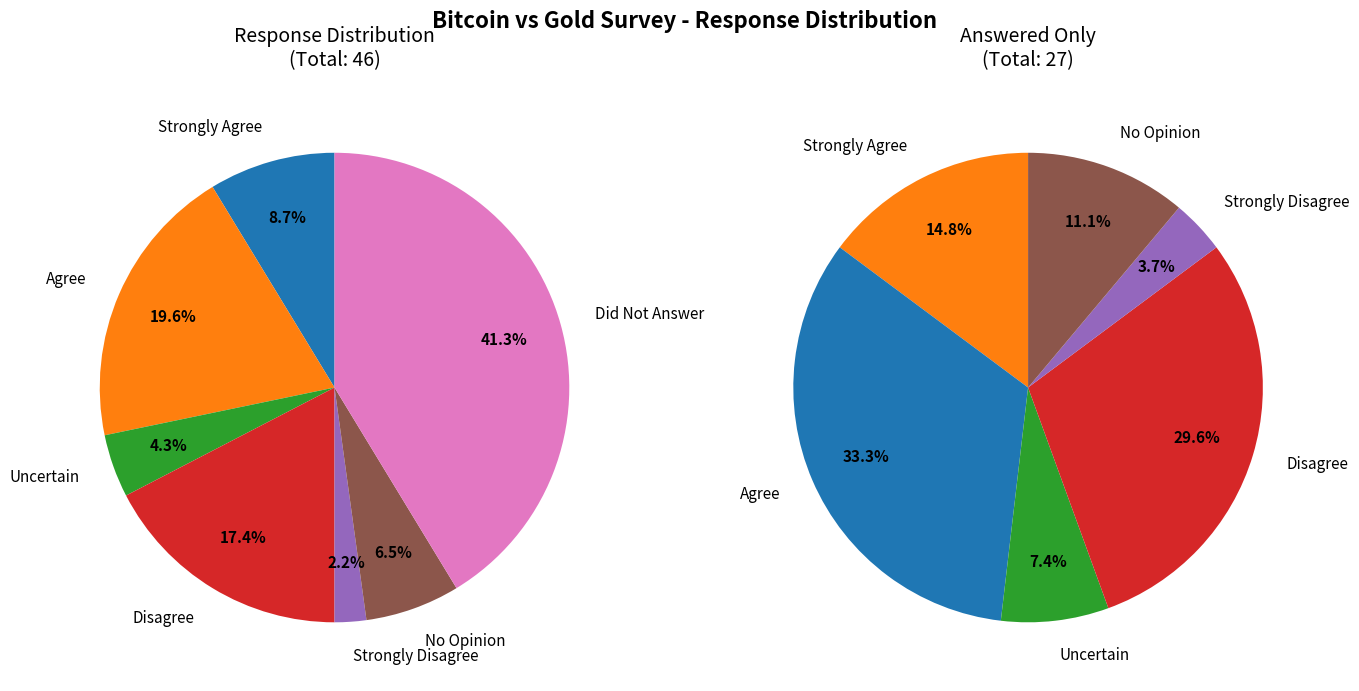

Rank the categories by value from lowest to highest.

Strongly Disagree, Uncertain, No Opinion, Strongly Agree, Disagree, Agree, Did Not Answer